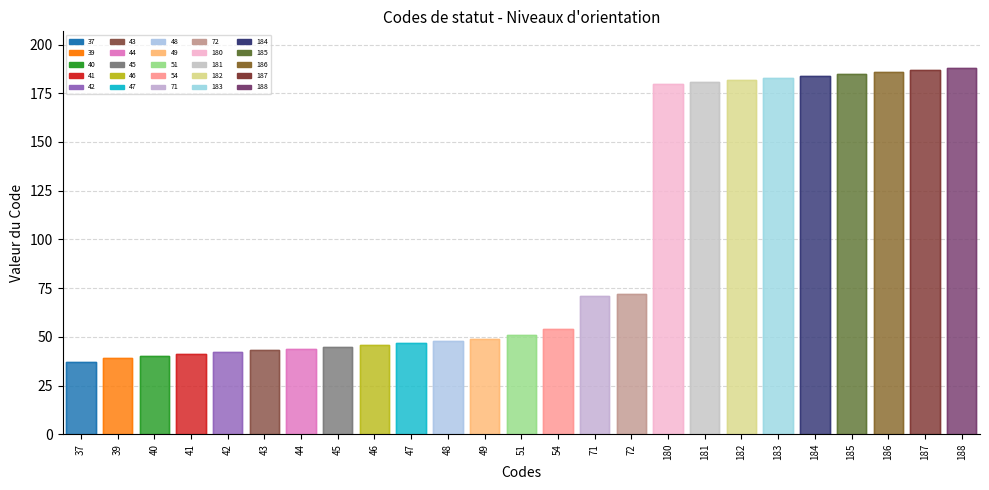

The chart shows a value of 187 at 187. True or false?

True